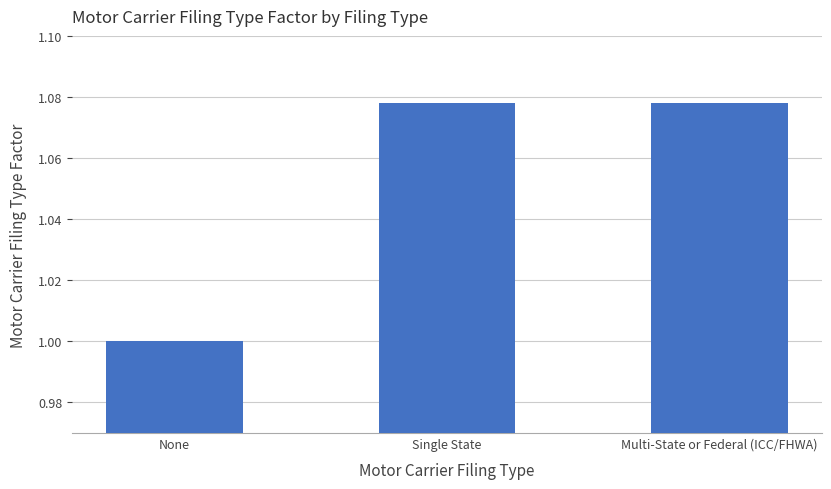

At which category does the chart reach its minimum across all series?

None